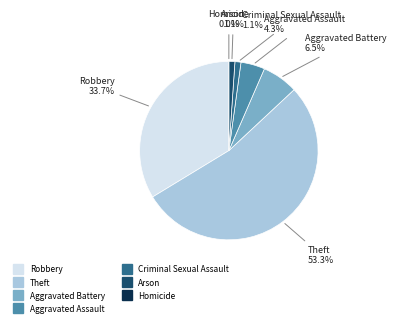

The Theft slice represents 46% of the pie. True or false?

False